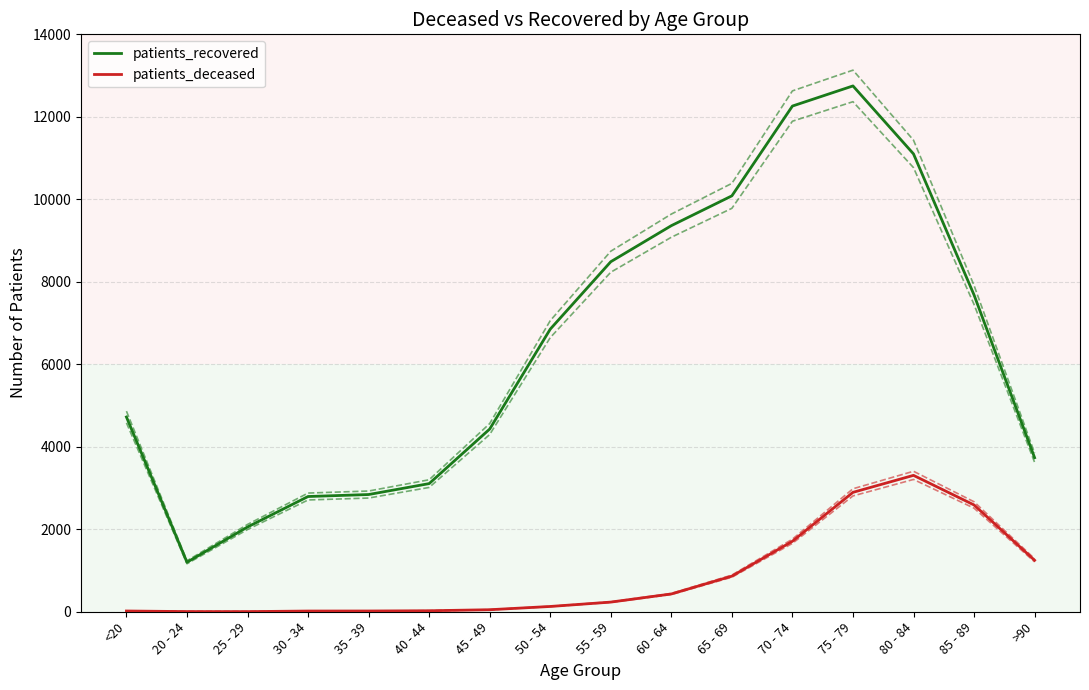

Reading left to right, transcribe all the data shown in this chart.

patients_recovered: 4722	1200	2055	2794	2842	3107	4430	6852	8487	9361	10084	12261	12749	11101	7681	3735
patients_deceased: 18	4	3	17	18	24	49	128	234	431	863	1709	2895	3307	2589	1248